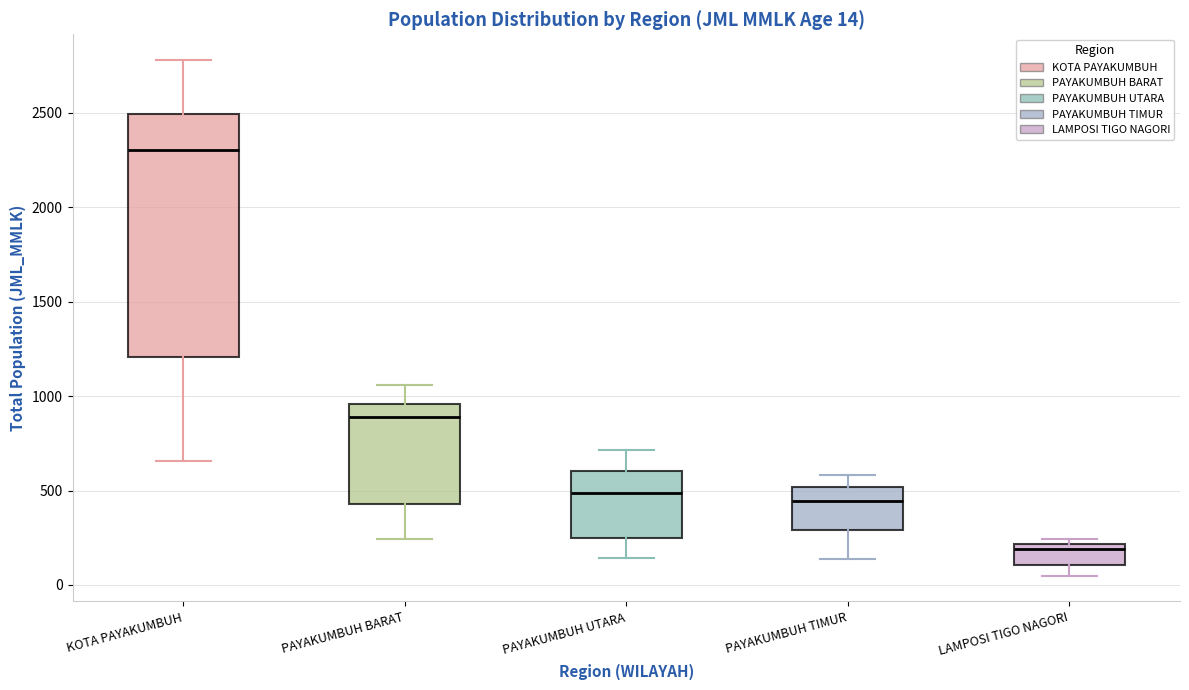

Which box has the highest median line?

KOTA PAYAKUMBUH